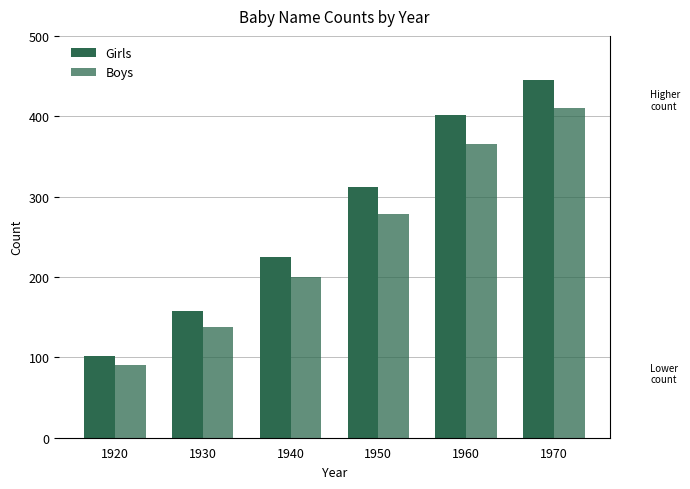

How many distinct data groups are displayed?

2